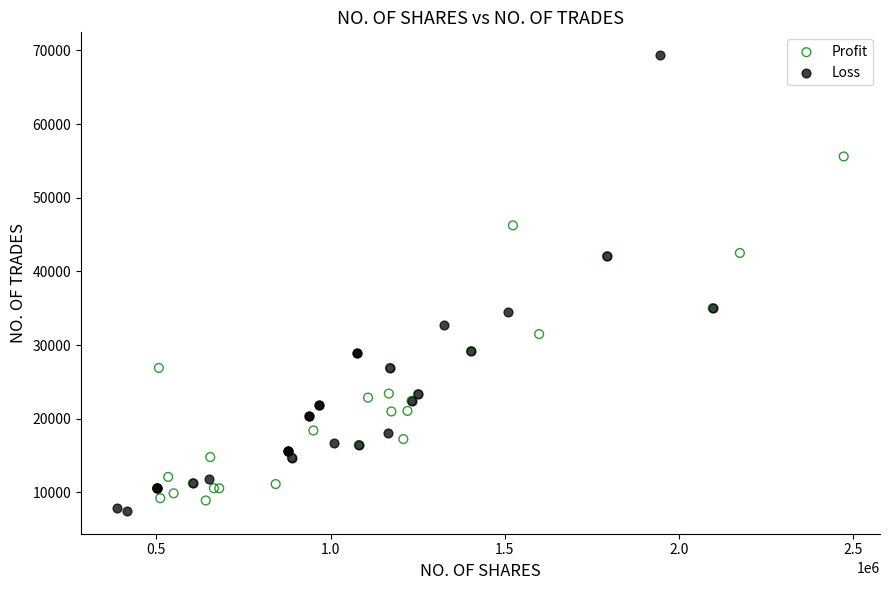

Which series contains the highest Y value?

Loss